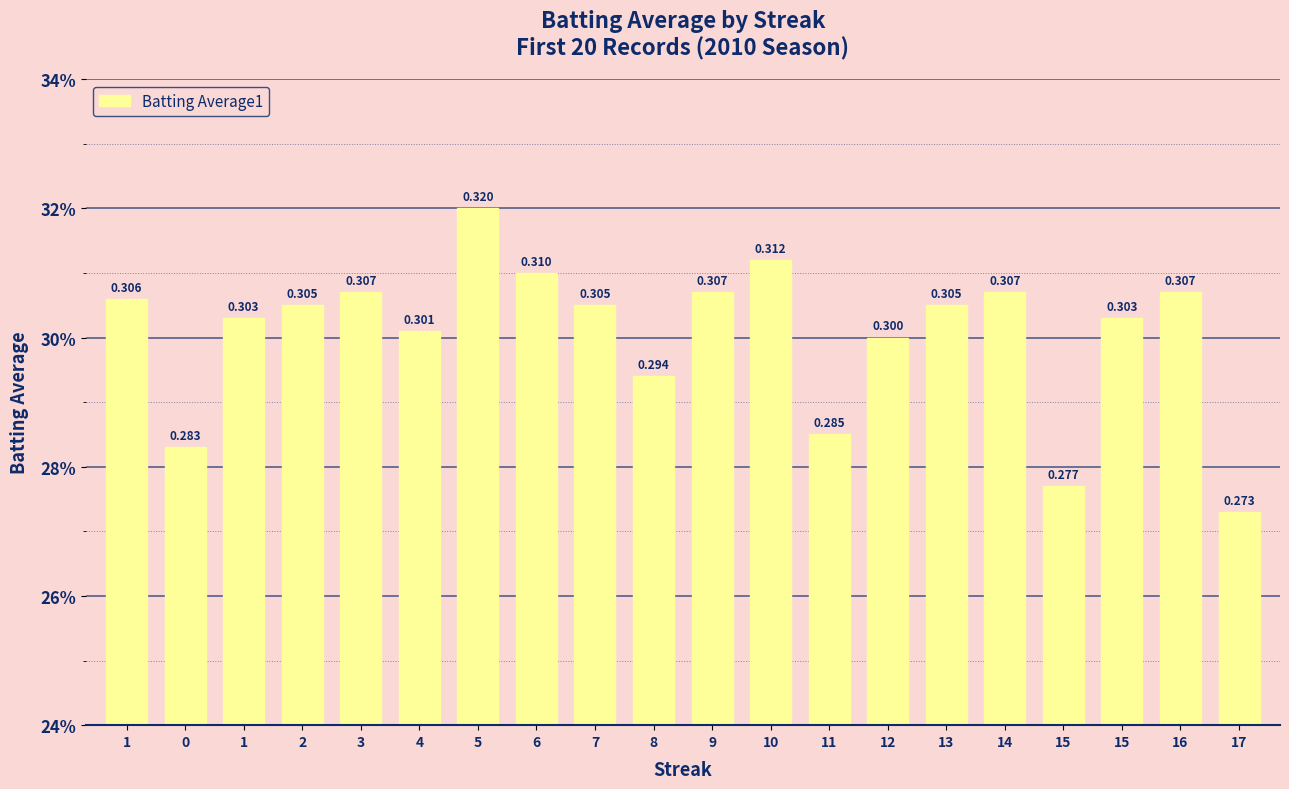

The value at 17 is 0.3. True or false?

True